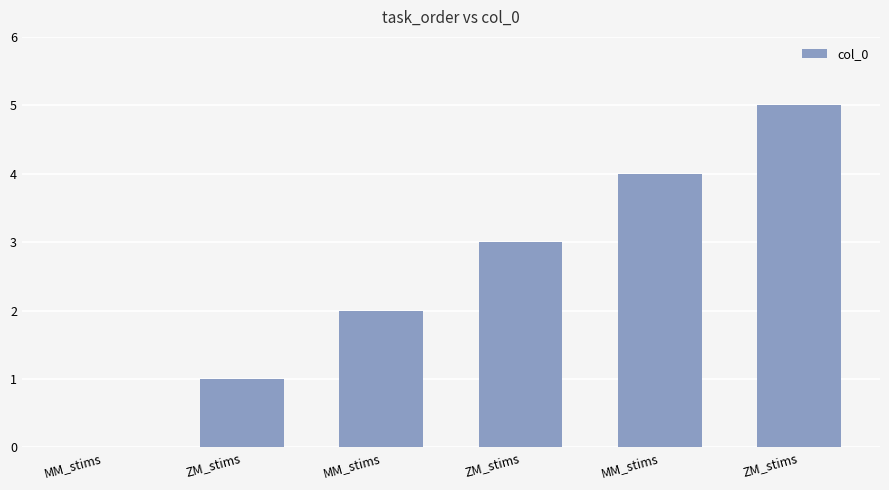

Count the number of data series in this chart.

1